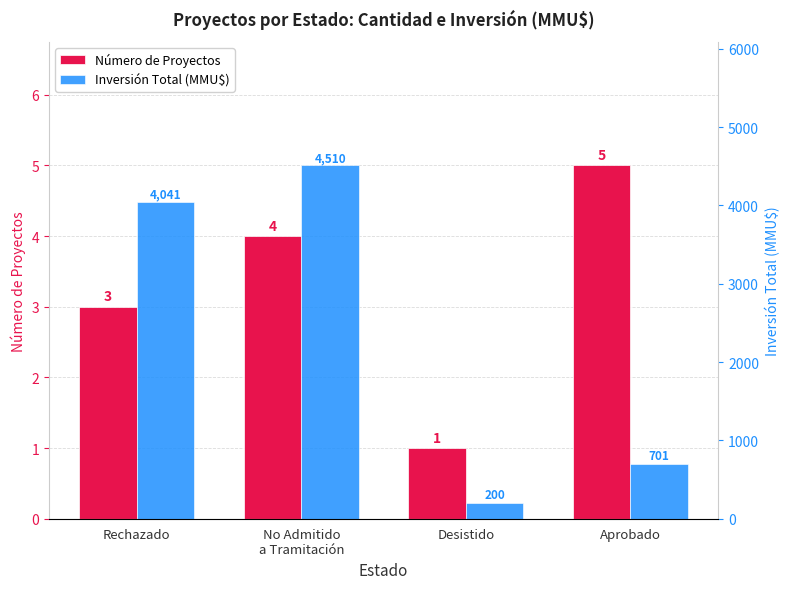

What value does the Número de Proyectos series have at Aprobado?

5.0